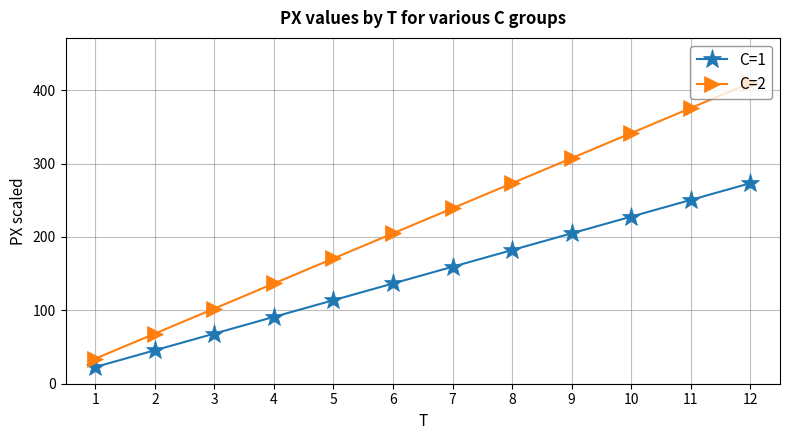

True or false: C=2 has a value of 227.6 at 5.

False